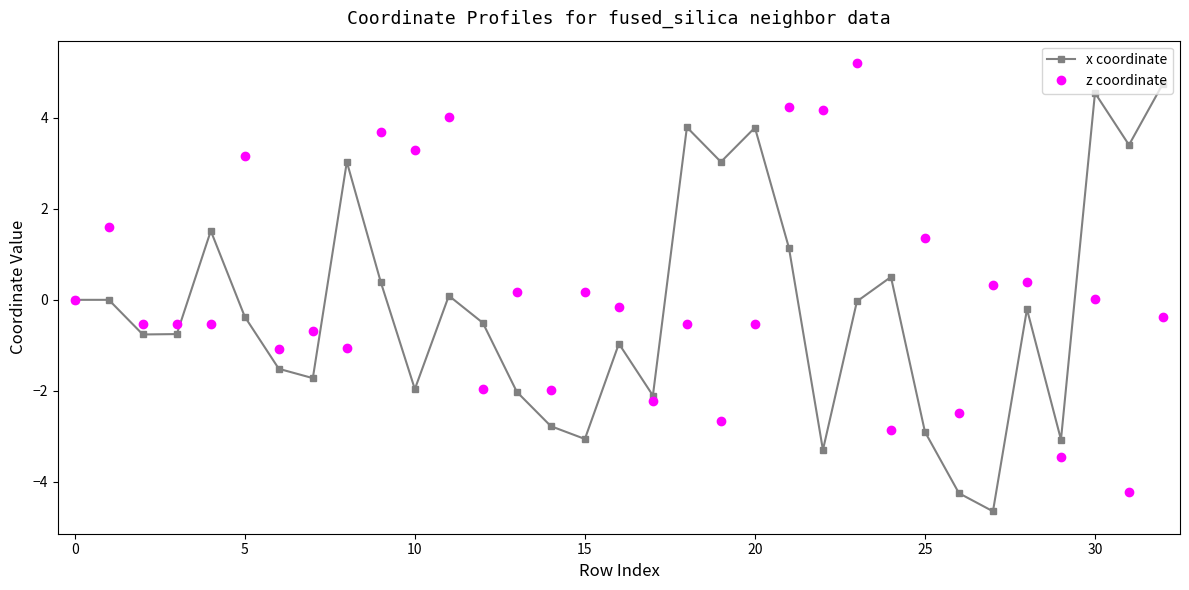

What is the value of the x coordinate point at the 3rd from the left?

-0.8